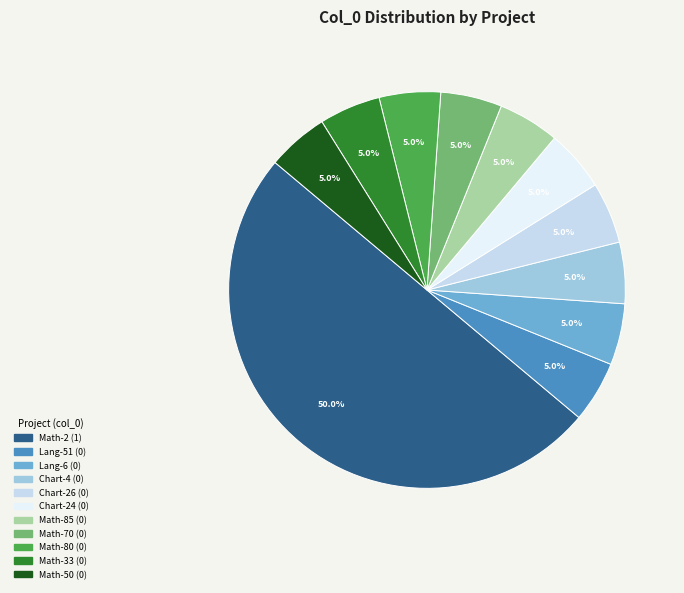

Does Chart-26 represent more than half of the total?

No